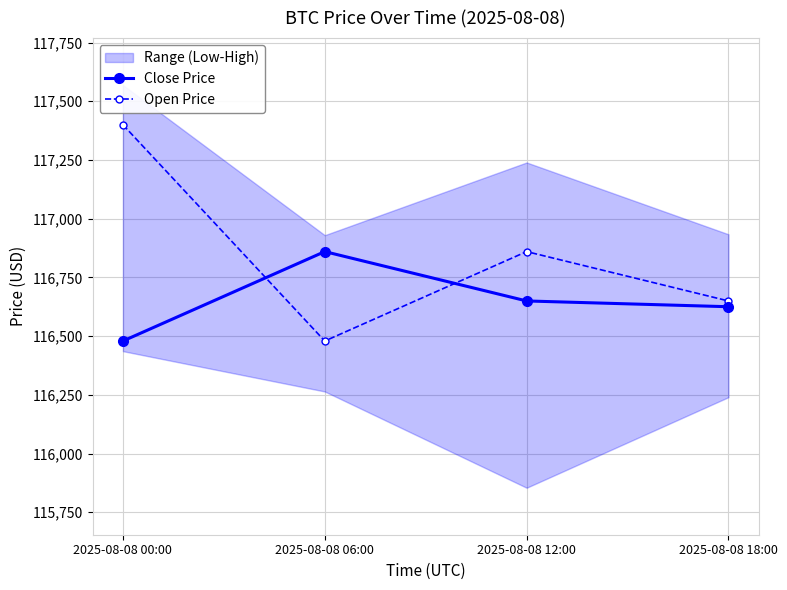

True or false: Close Price has more than 0 interior local peaks.

True